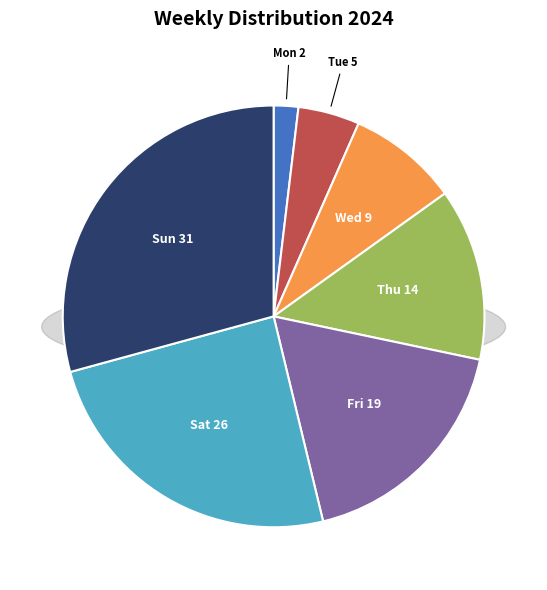

Between Mon and Tue, which is larger?

Tue